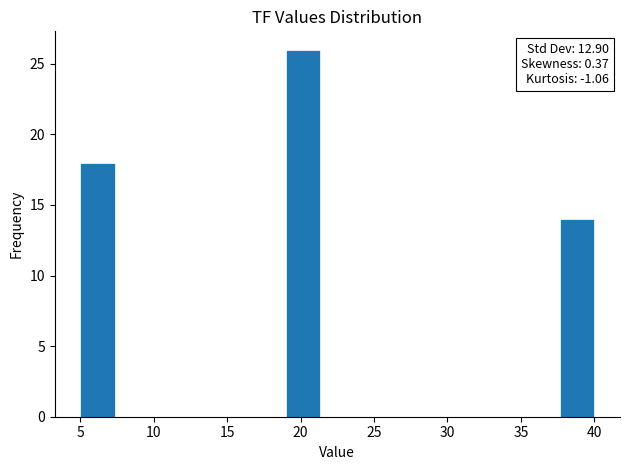

Over which range of the x-axis is the bar tallest?

19.0 to 21.5